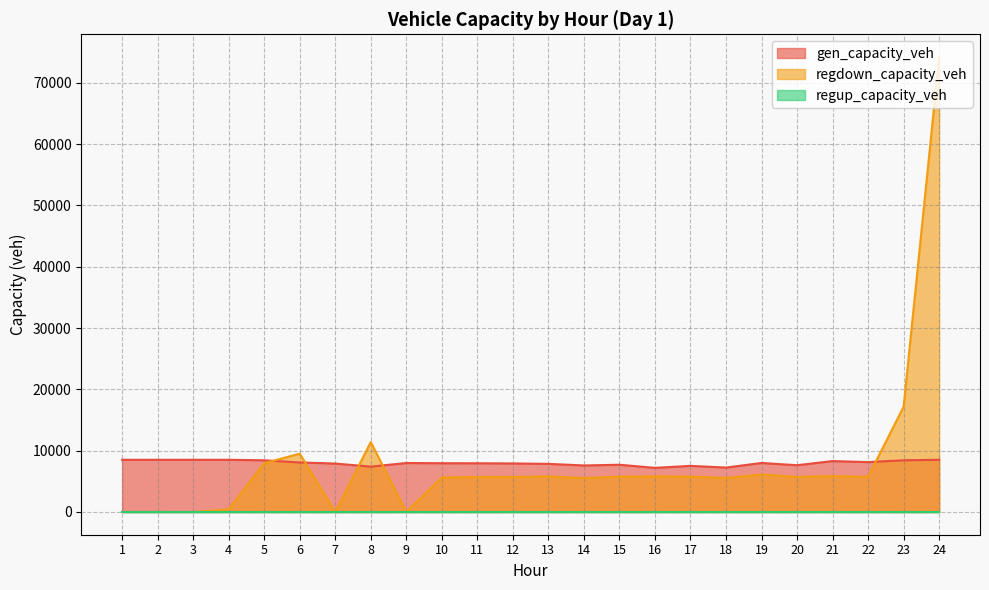

Which label corresponds to the largest value in the chart?

24